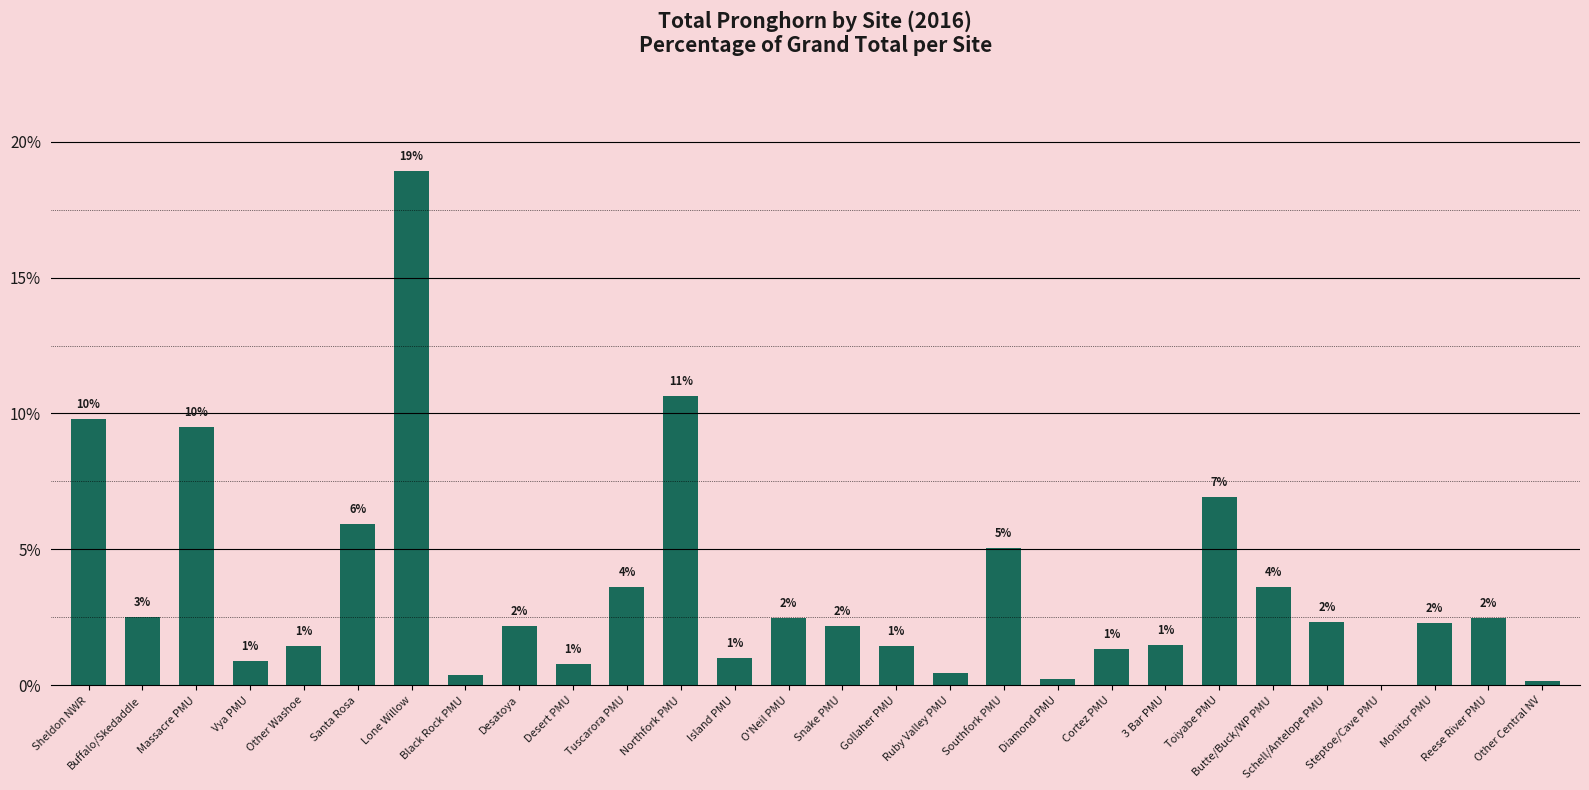

The chart shows a value of 0.8 at Desert PMU. True or false?

True